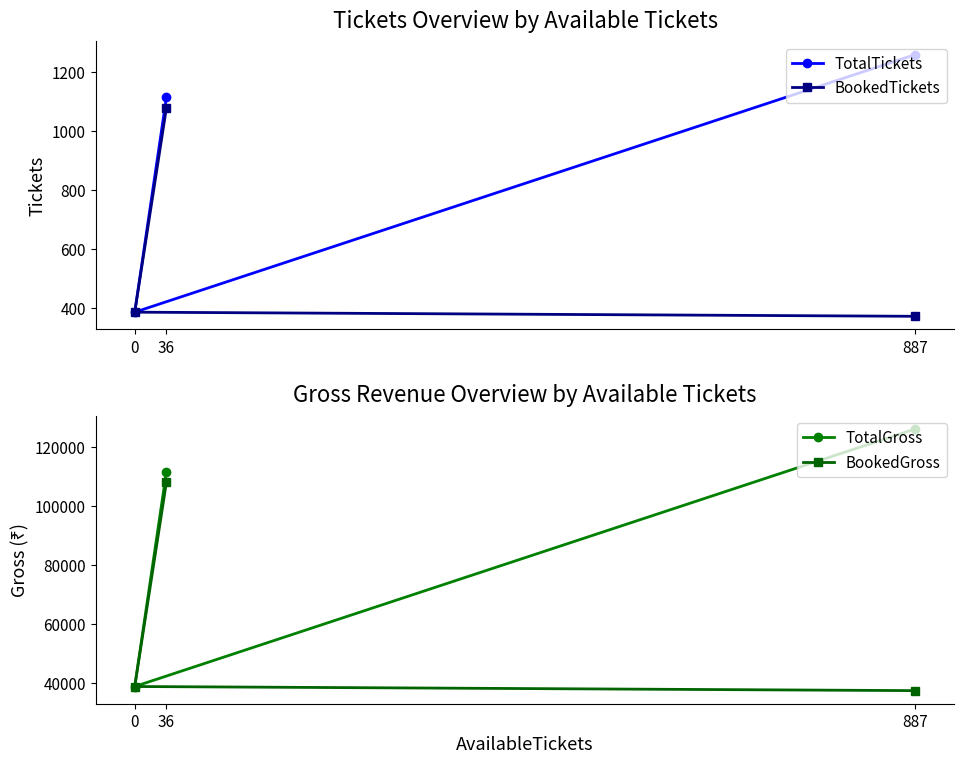

At which category is the sum across all series the highest?

36